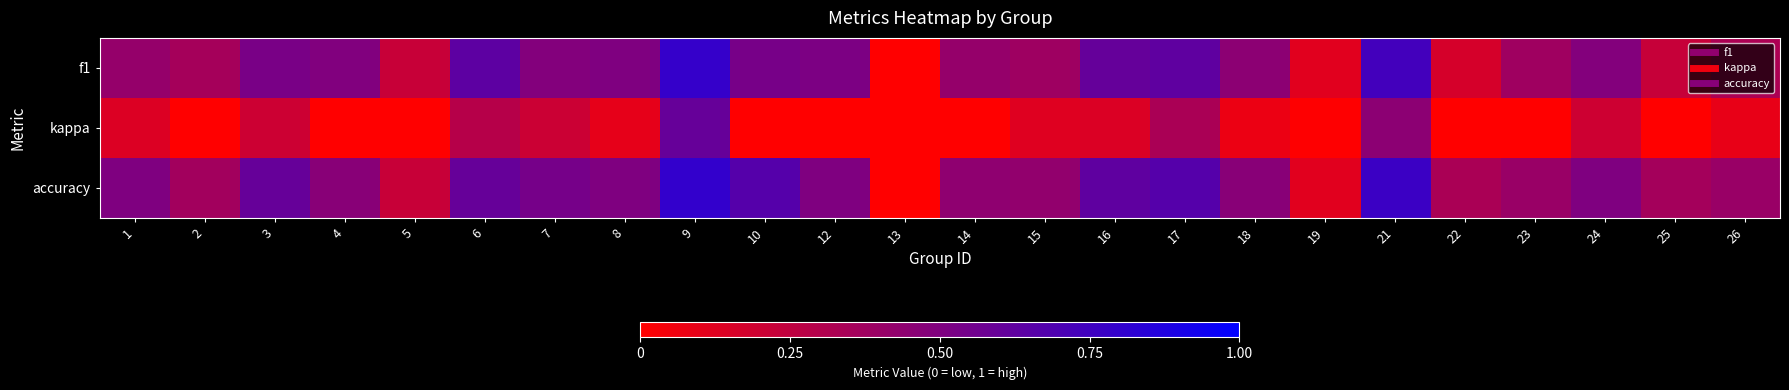

Reading right to left, extract all data points from this chart.

f1: 26=0.3	25=0.2	24=0.5	23=0.4	22=0.2	21=0.7	19=0.1	18=0.5	17=0.6	16=0.6	15=0.4	14=0.4	13=0.0	12=0.5	10=0.5	9=0.8	8=0.5	7=0.5	6=0.6	5=0.2	4=0.5	3=0.5	2=0.4	1=0.4
kappa: 26=0.1	25=-0.1	24=0.2	23=-0.2	22=0.0	21=0.5	19=0.0	18=0.1	17=0.3	16=0.1	15=0.1	14=-0.1	13=-0.5	12=0.0	10=0.0	9=0.6	8=0.1	7=0.2	6=0.3	5=-0.2	4=-0.2	3=0.2	2=-0.3	1=0.1
accuracy: 26=0.4	25=0.4	24=0.5	23=0.4	22=0.3	21=0.8	19=0.1	18=0.5	17=0.7	16=0.6	15=0.4	14=0.4	13=0.0	12=0.5	10=0.7	9=0.8	8=0.5	7=0.5	6=0.6	5=0.2	4=0.5	3=0.6	2=0.4	1=0.5